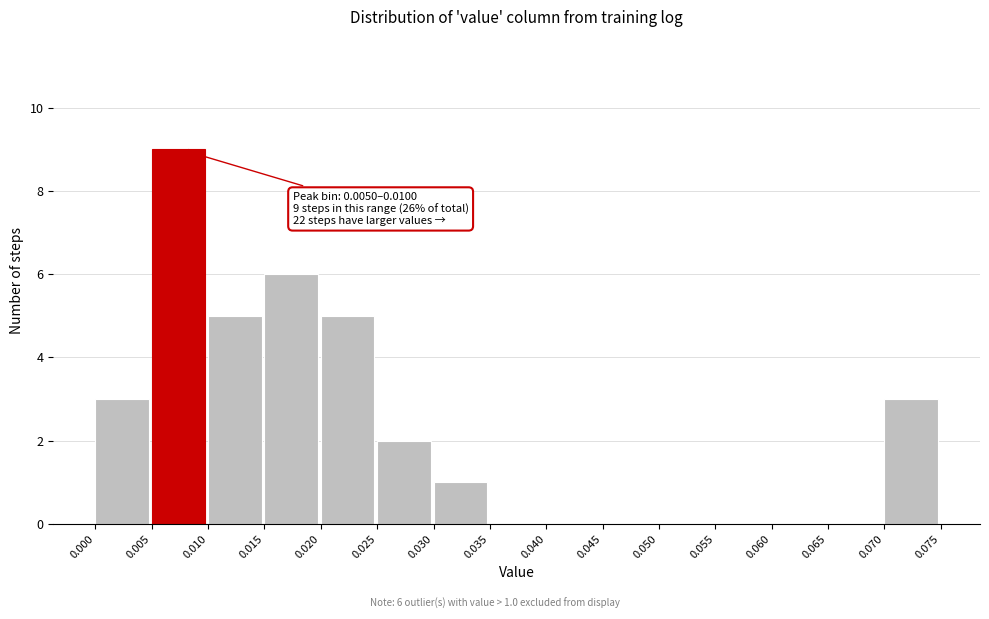

Which range on the x-axis has the tallest bar?

0.005 to 0.010